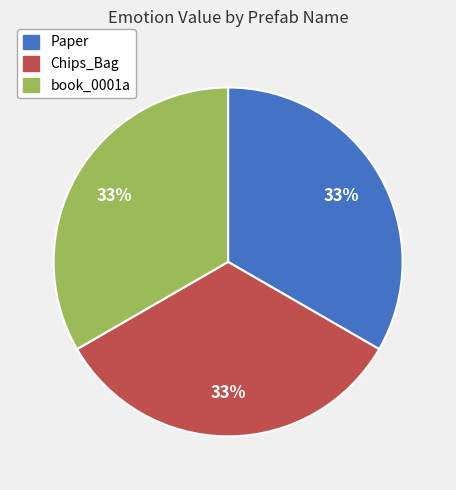

To the nearest percent, what is the difference between the largest and smallest slice percentages?

0%